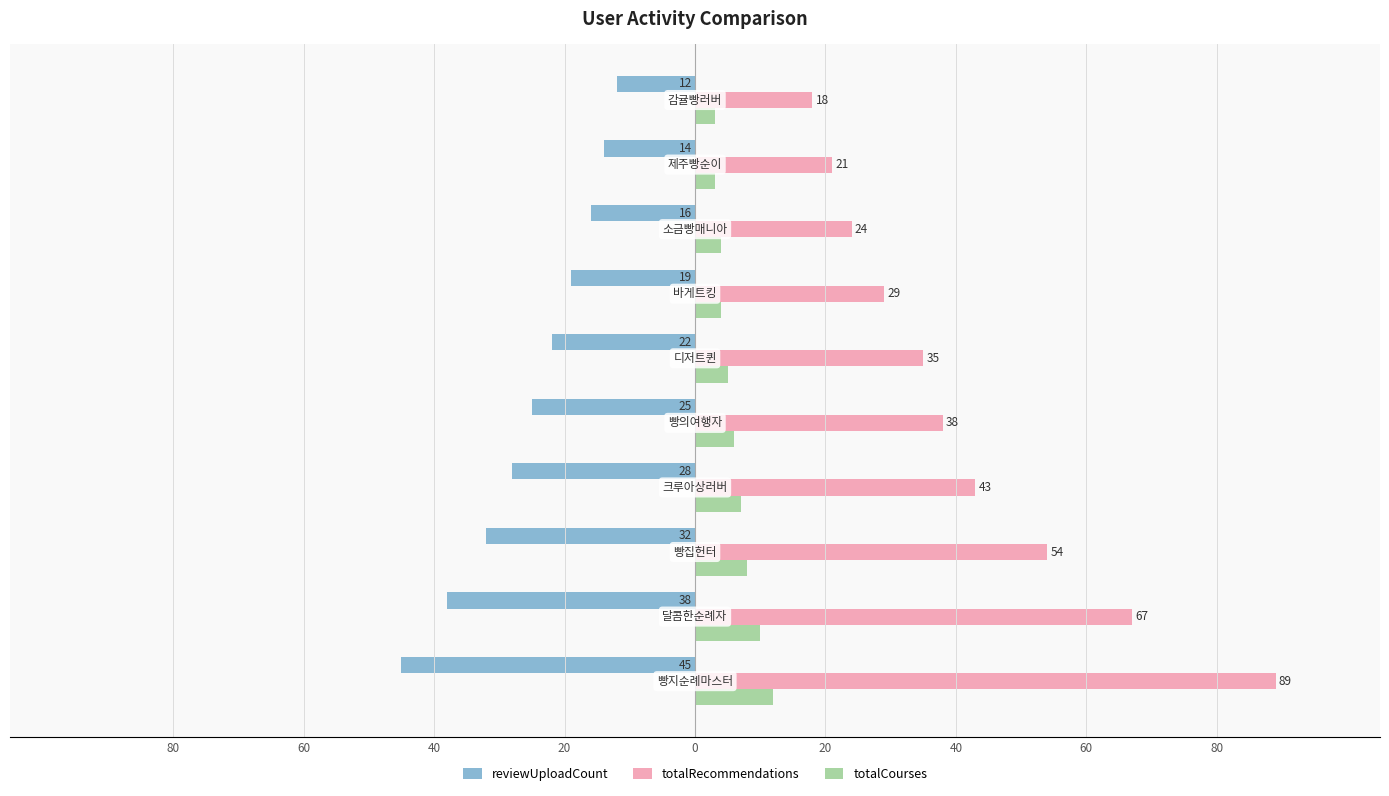

What is the difference between the second highest and minimum values in the totalRecommendations series?

49